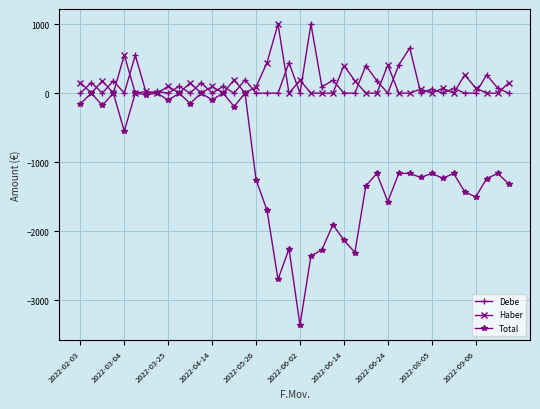

What is the value of the Total point at the 5th from the left?

-550.0